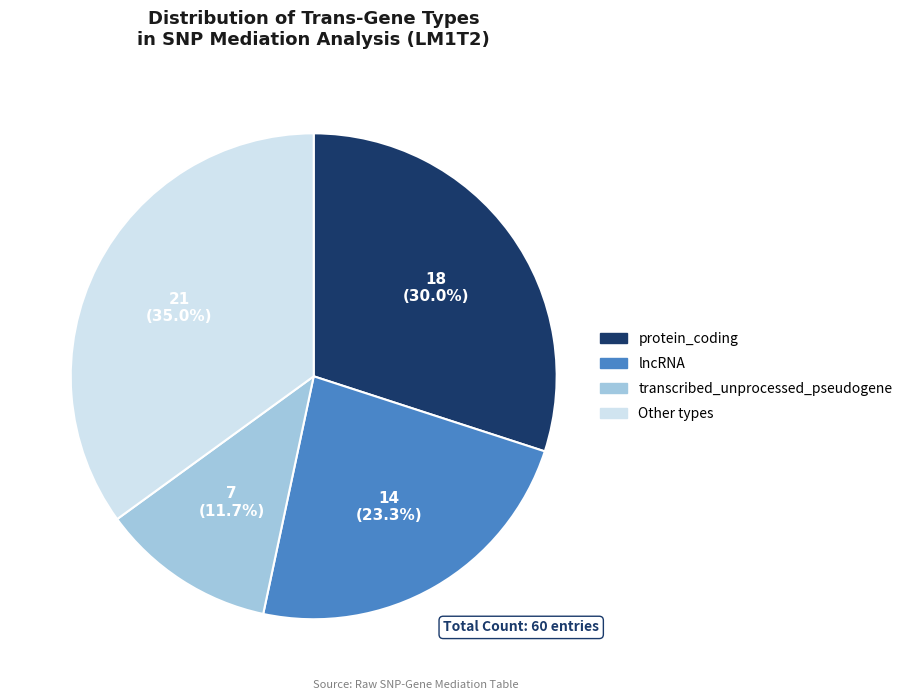

Is there a majority slice in this chart?

No